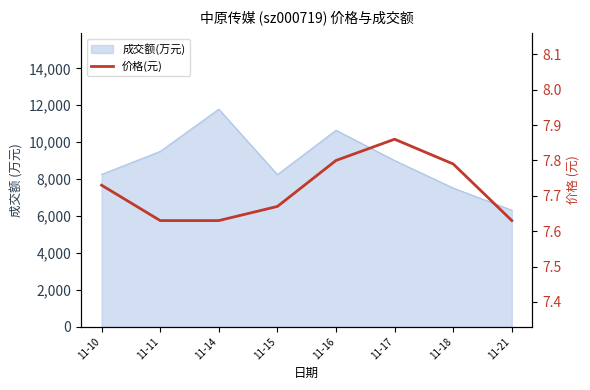

The chart shows a value of 7.6 at 11-21. True or false?

True